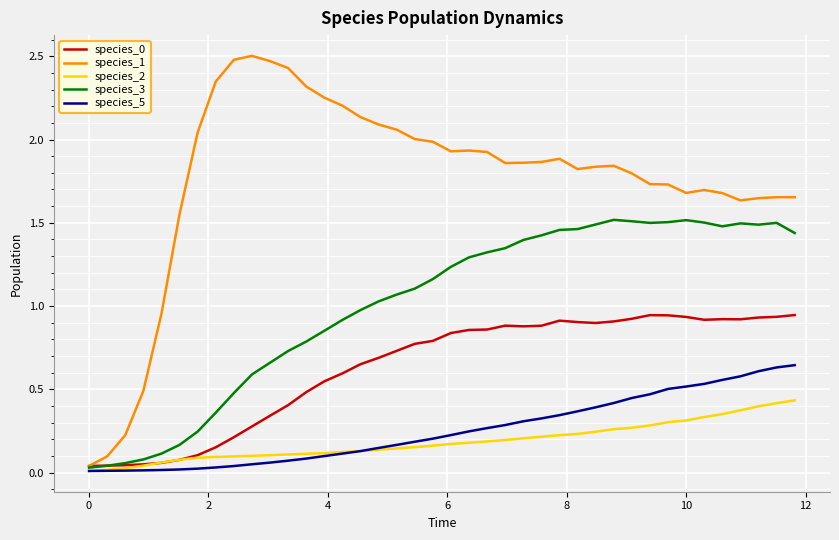

Which series has the largest range (max minus min)?

species_1